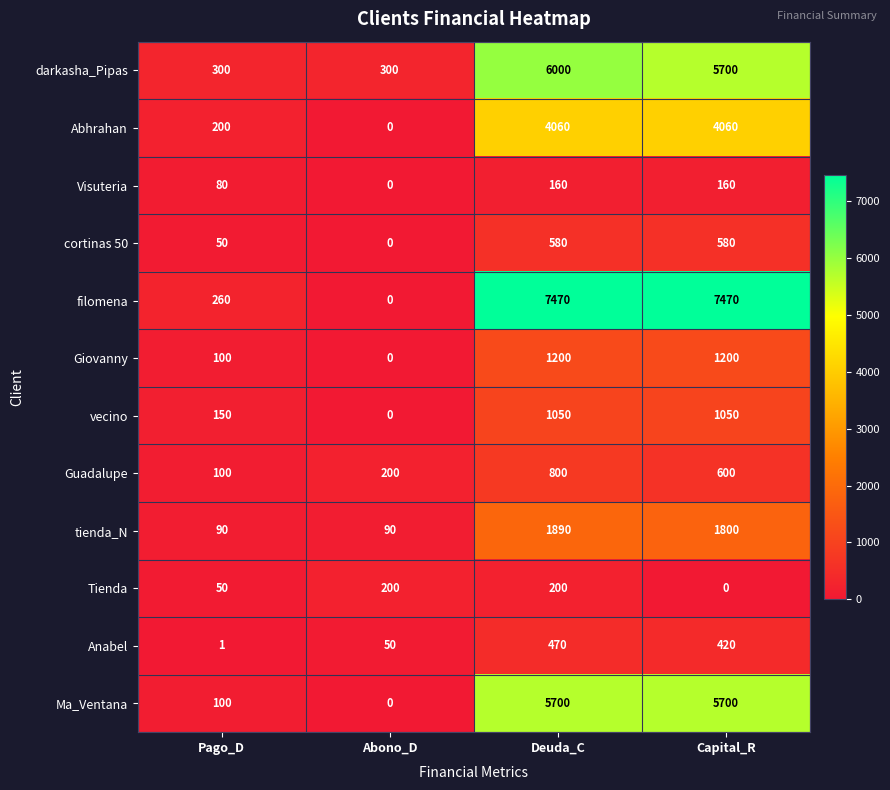

Which series has the largest total across all categories?

filomena